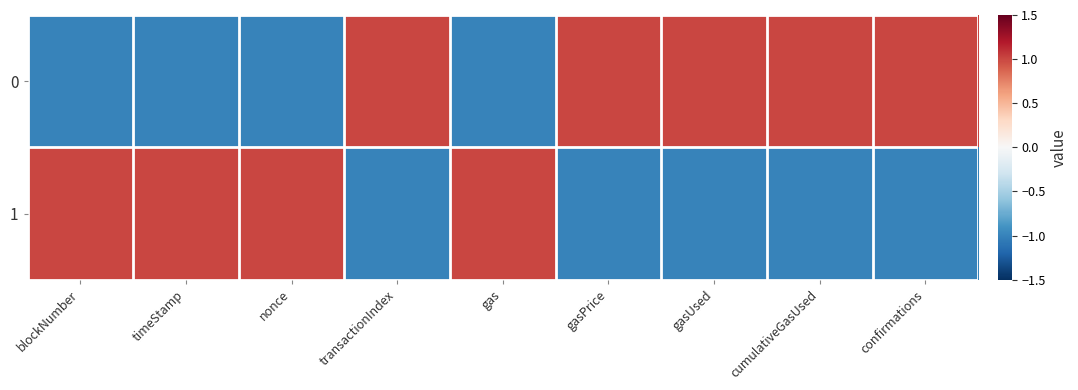

At which category does the chart reach its peak across all series?

transactionIndex